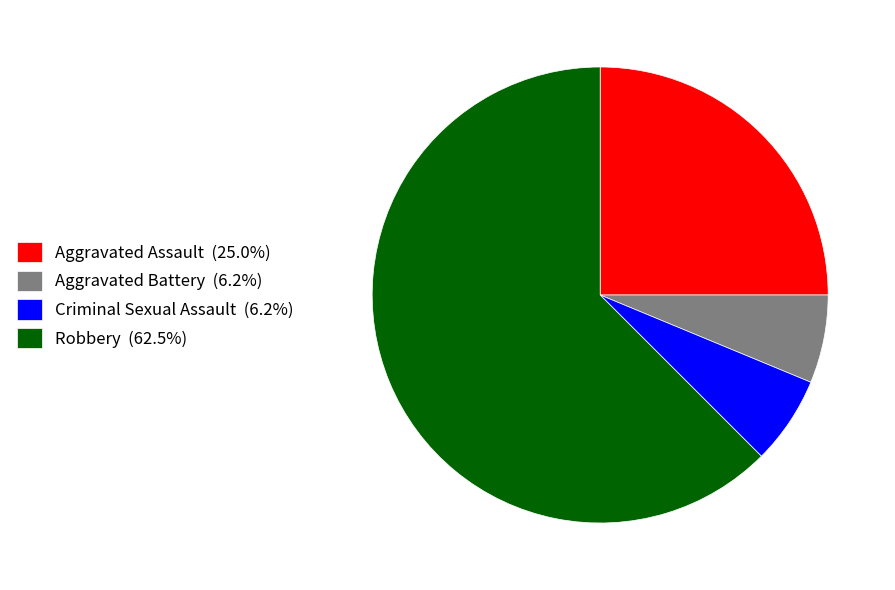

Does Criminal Sexual Assault (6.2%) account for over 50% of the chart?

No